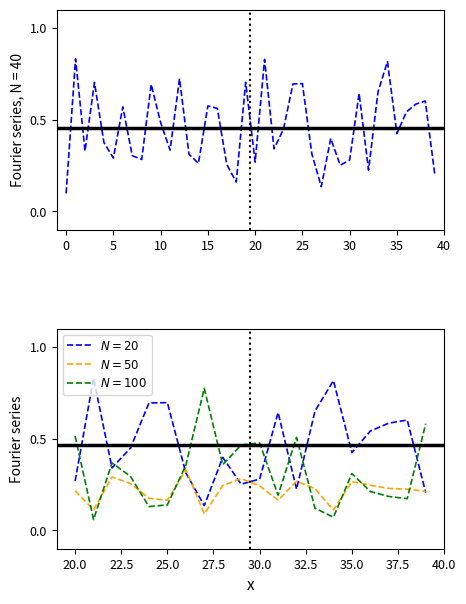

Read the proba_H value at 4.

0.4